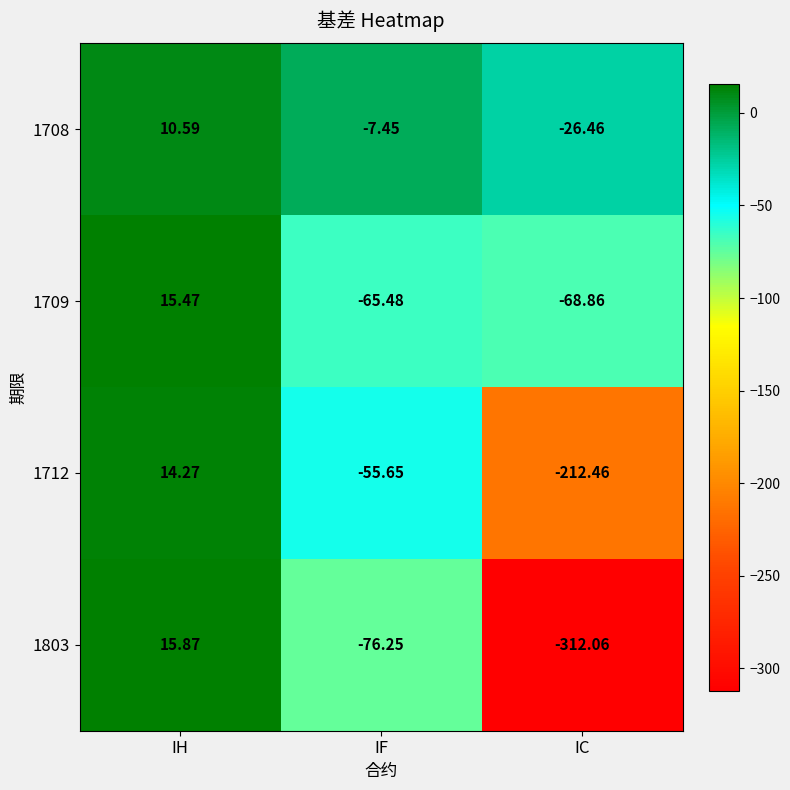

Which label corresponds to the largest value in the chart?

IH